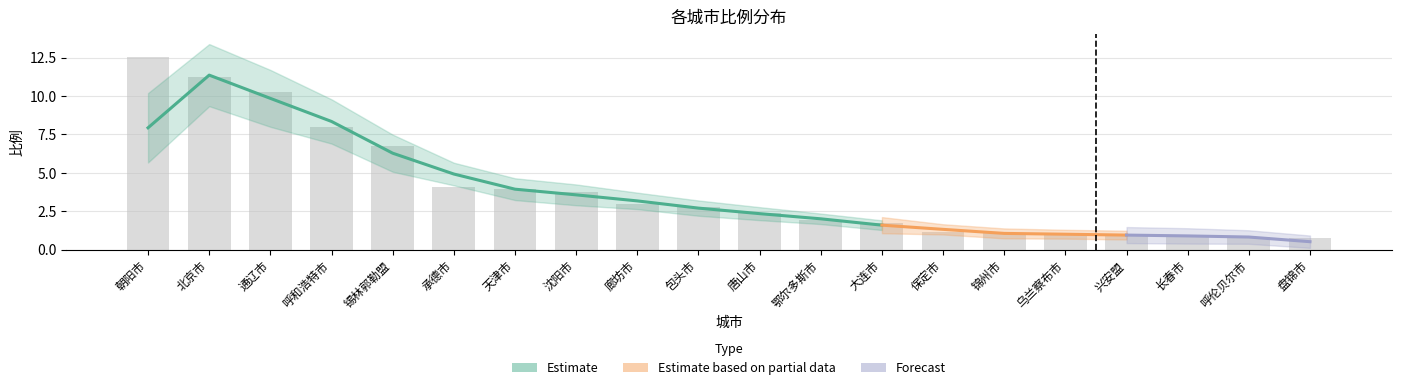

Approximately how many times larger is the value at 大连市 compared to 包头市?

0.6